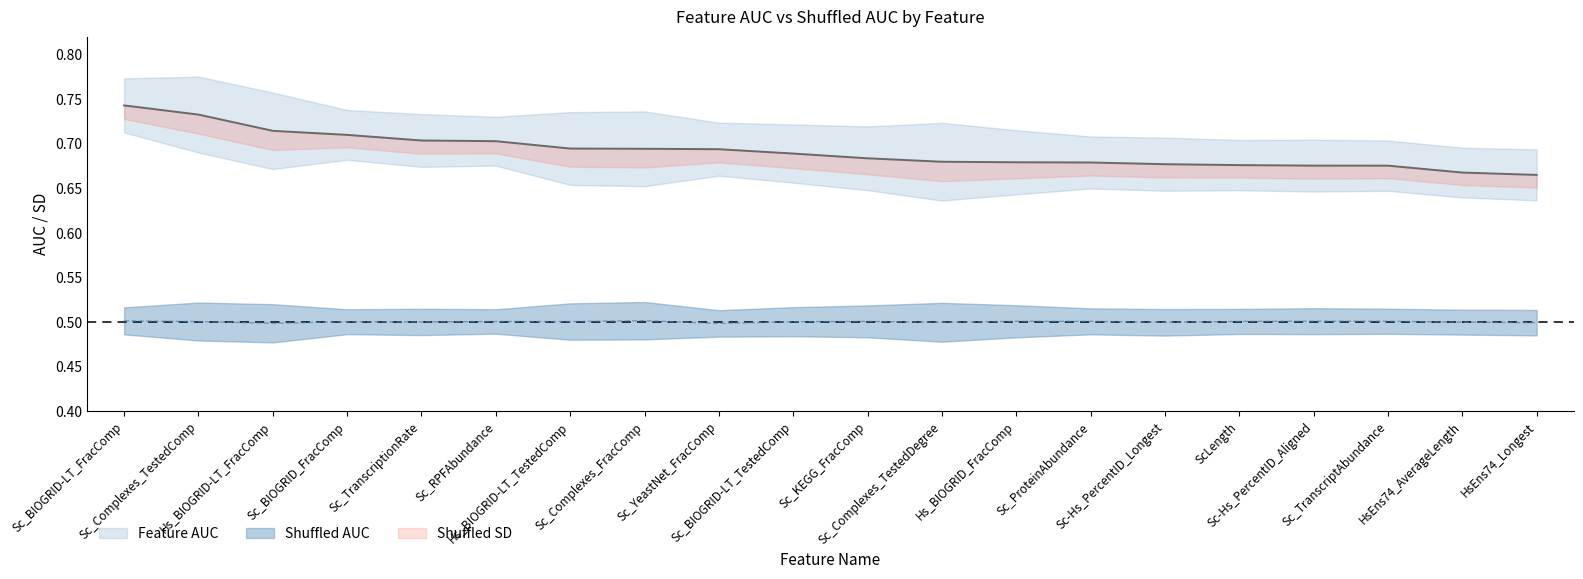

The value of Feature AUC at Hs_BIOGRID-LT_FracComp is 0.7. True or false?

True